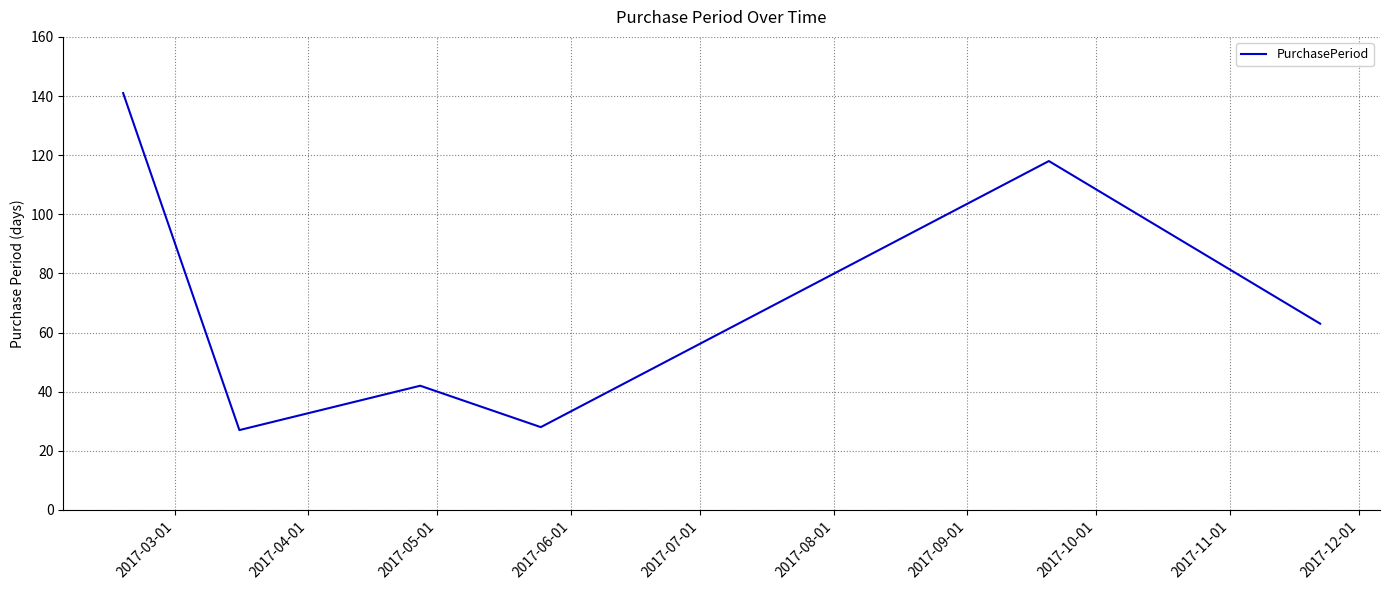

What is the difference between the maximum and second lowest values?

113